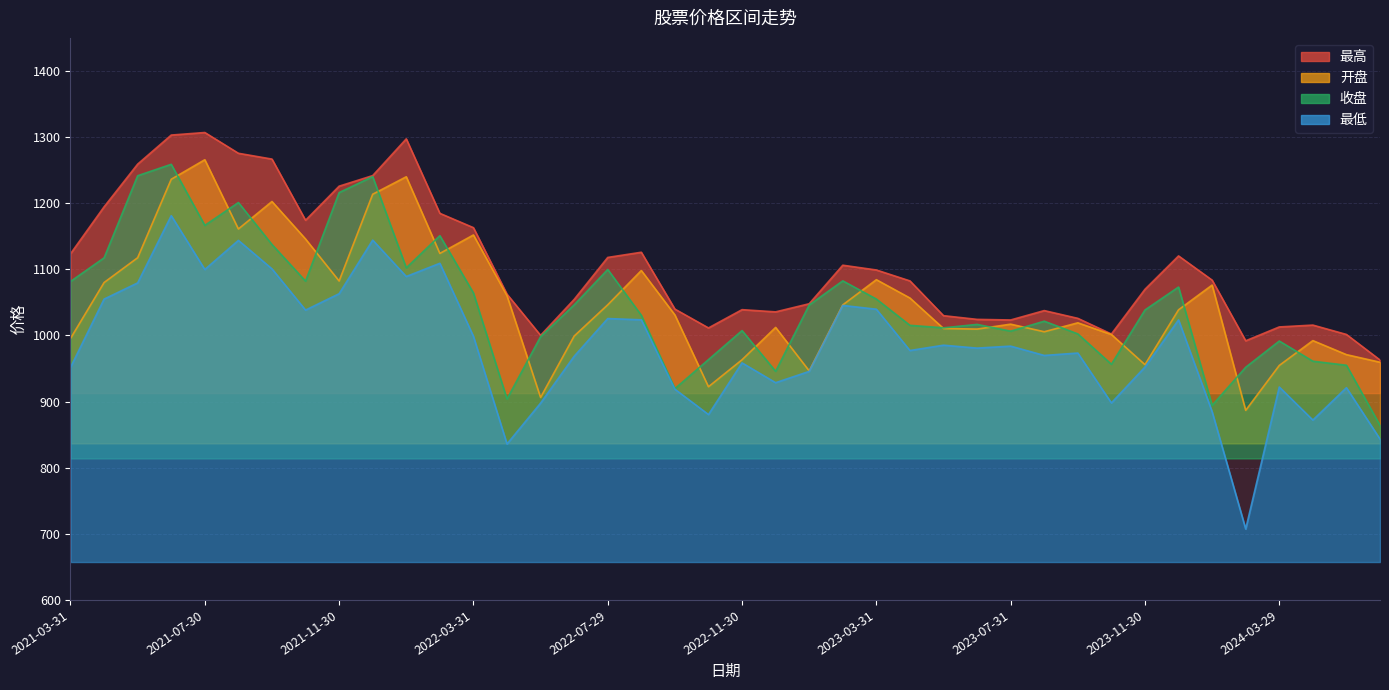

What is the minimum value for 收盘?

864.0